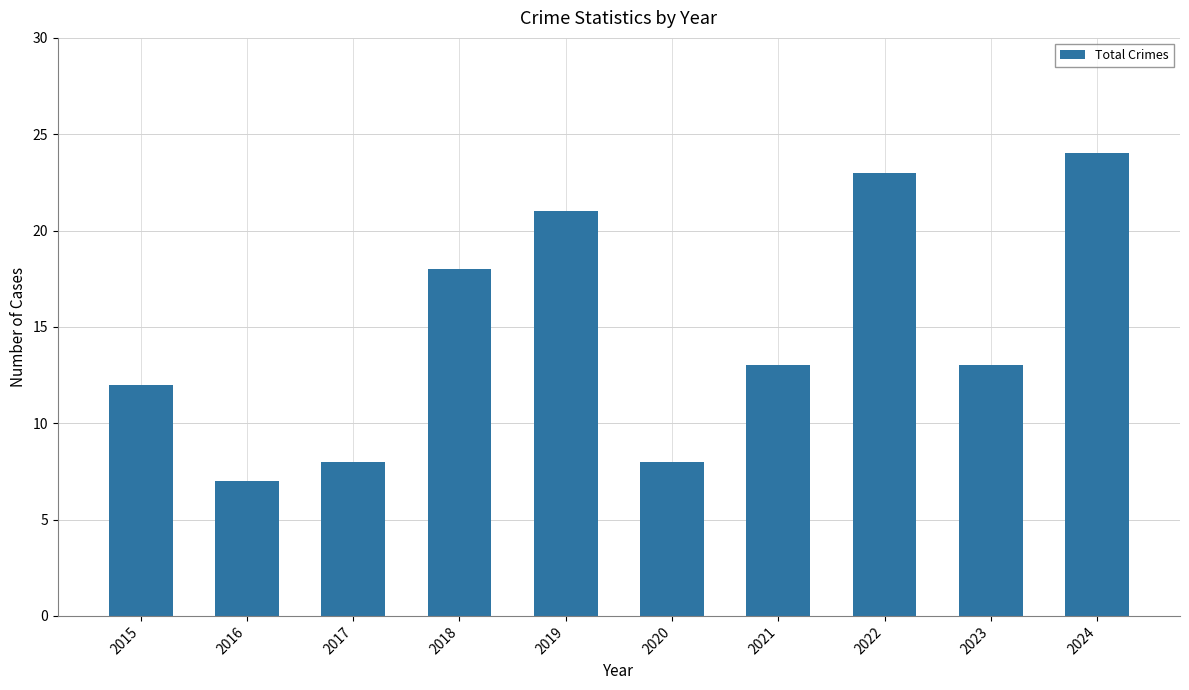

At which label does the data first exceed 13?

2018